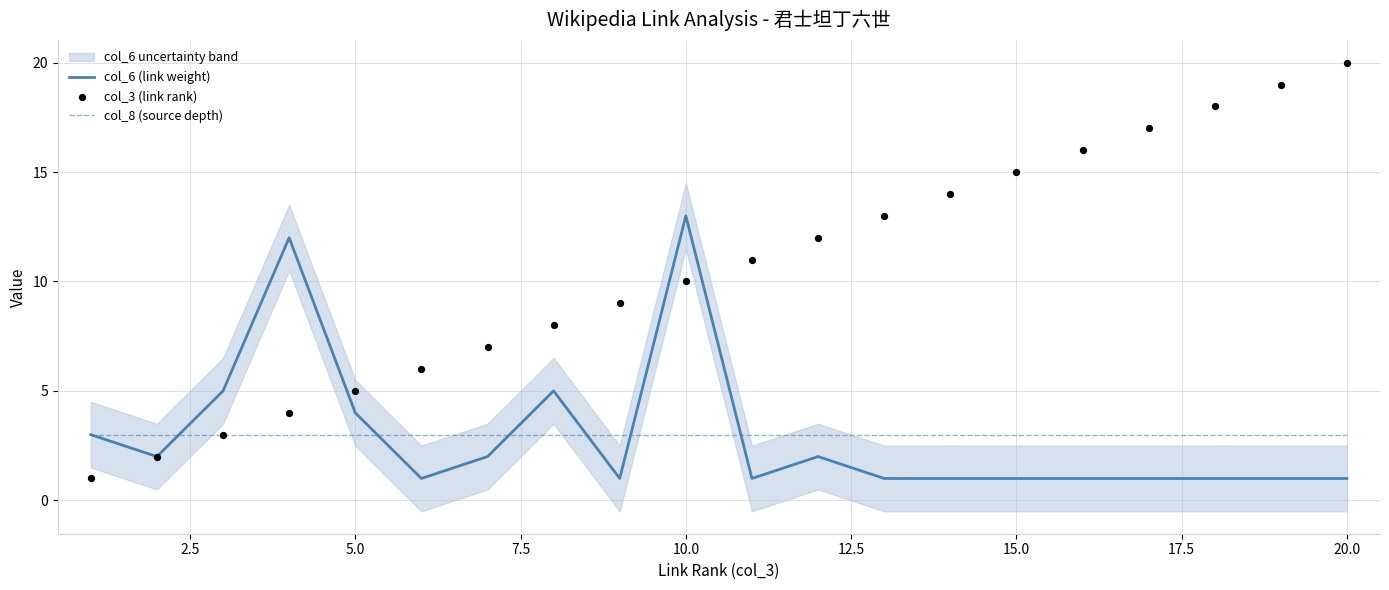

What are all the series names shown in the legend?

col_6 (link weight), col_8 (source depth), col_3 (link rank)